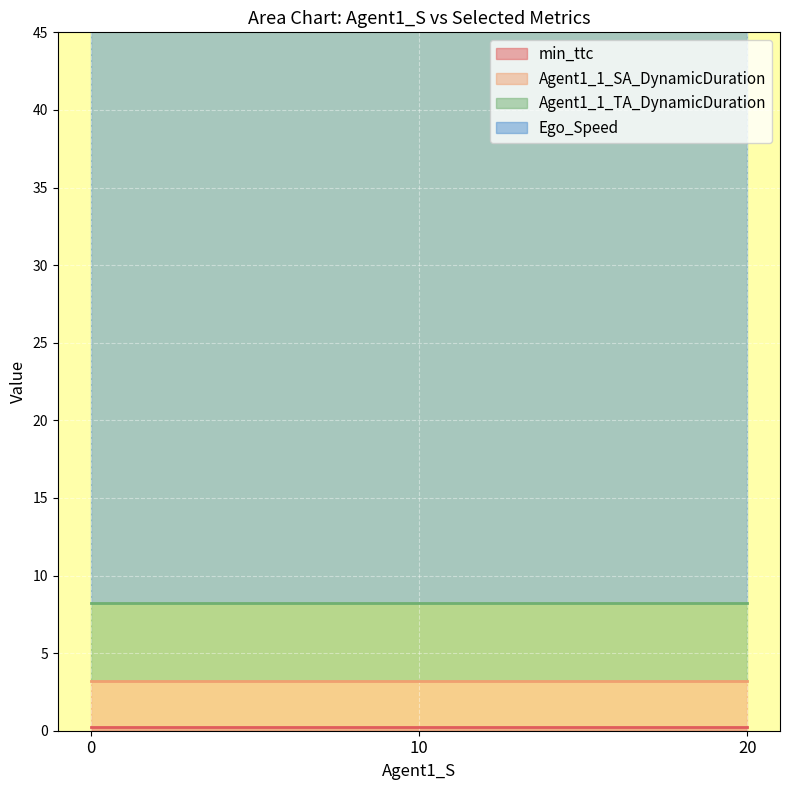

How many distinct data groups are displayed?

4